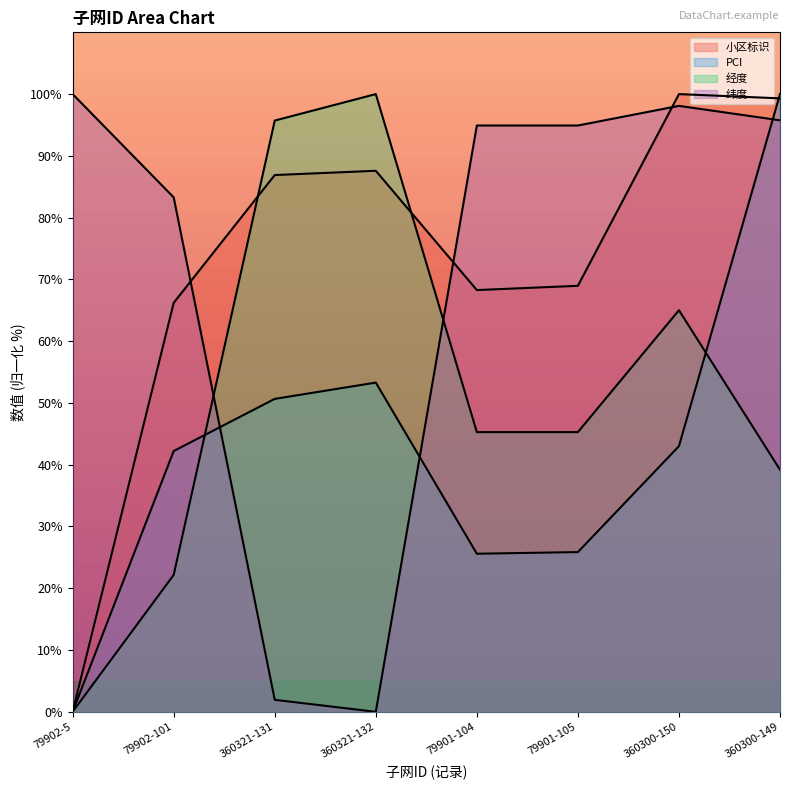

What is the label of the 1st point from the right?

360300-149